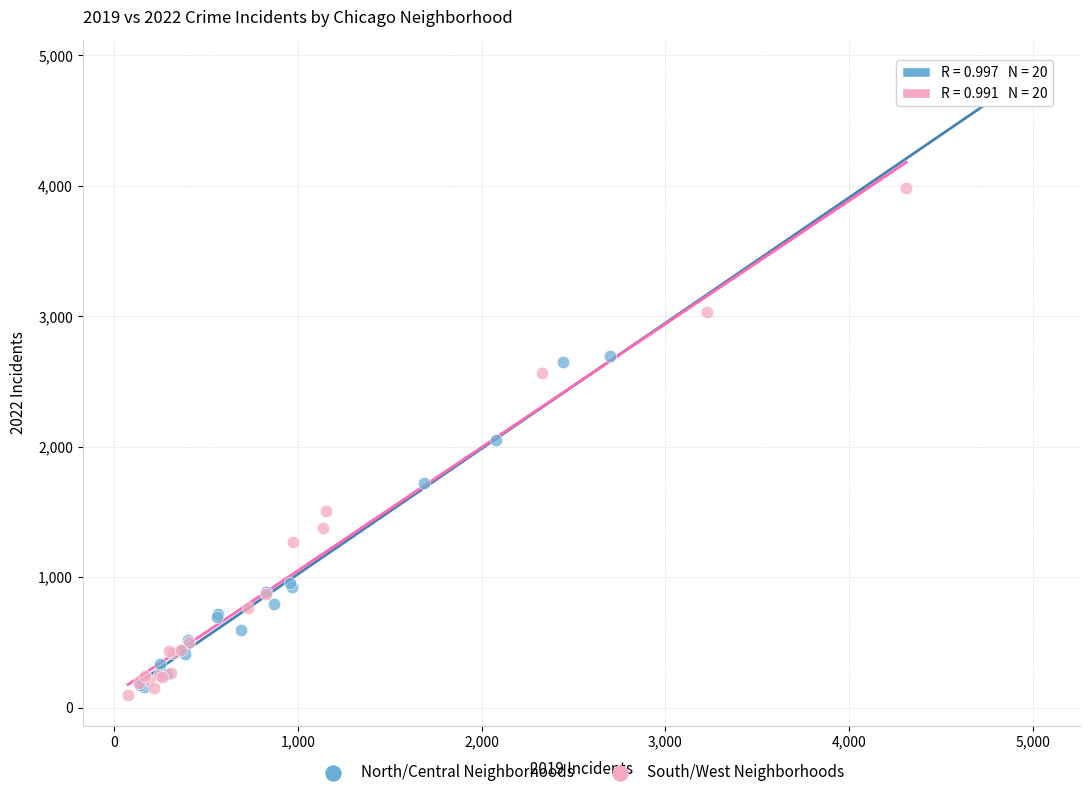

Which series reaches the minimum Y coordinate?

South/West Neighborhoods